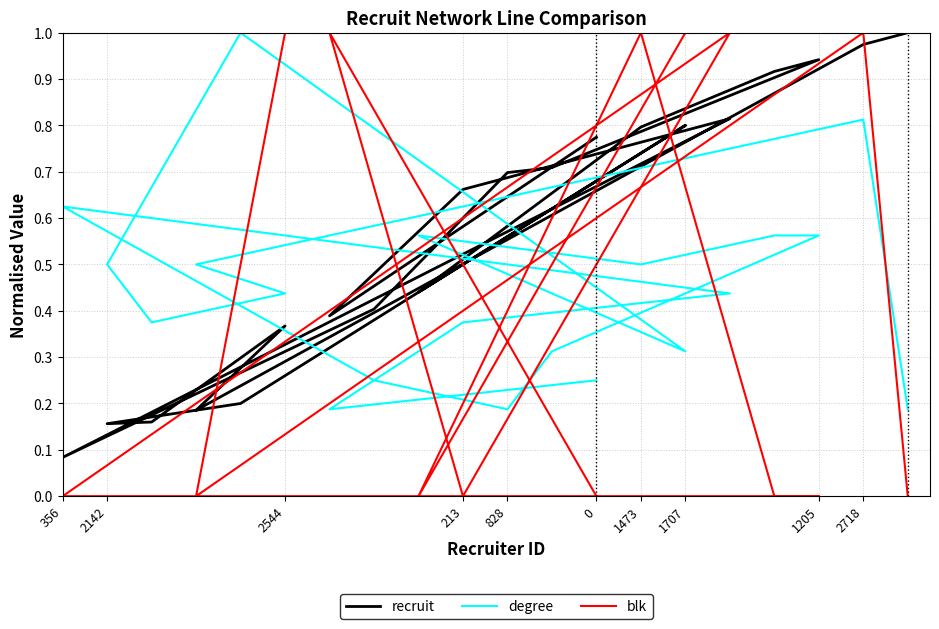

In blk, how many points are higher than both neighbors (excluding endpoints)?

4